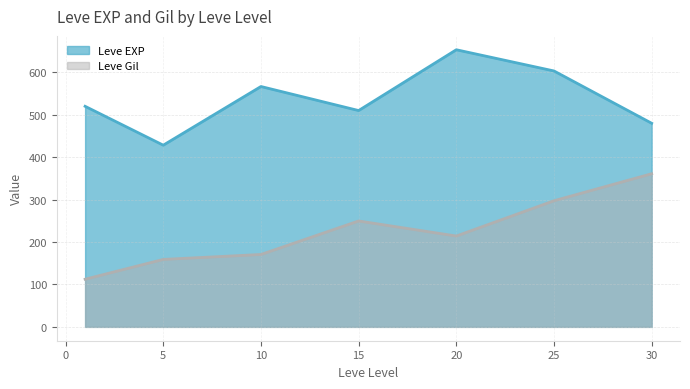

Which series changed the most between 15 and 20?

Leve EXP